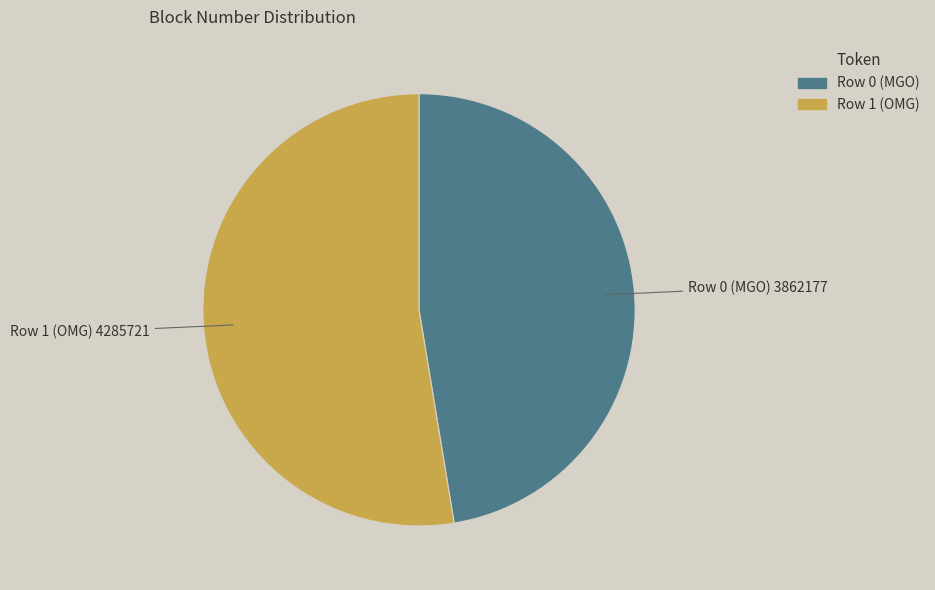

Which slice is the largest?

Row 1 (OMG)